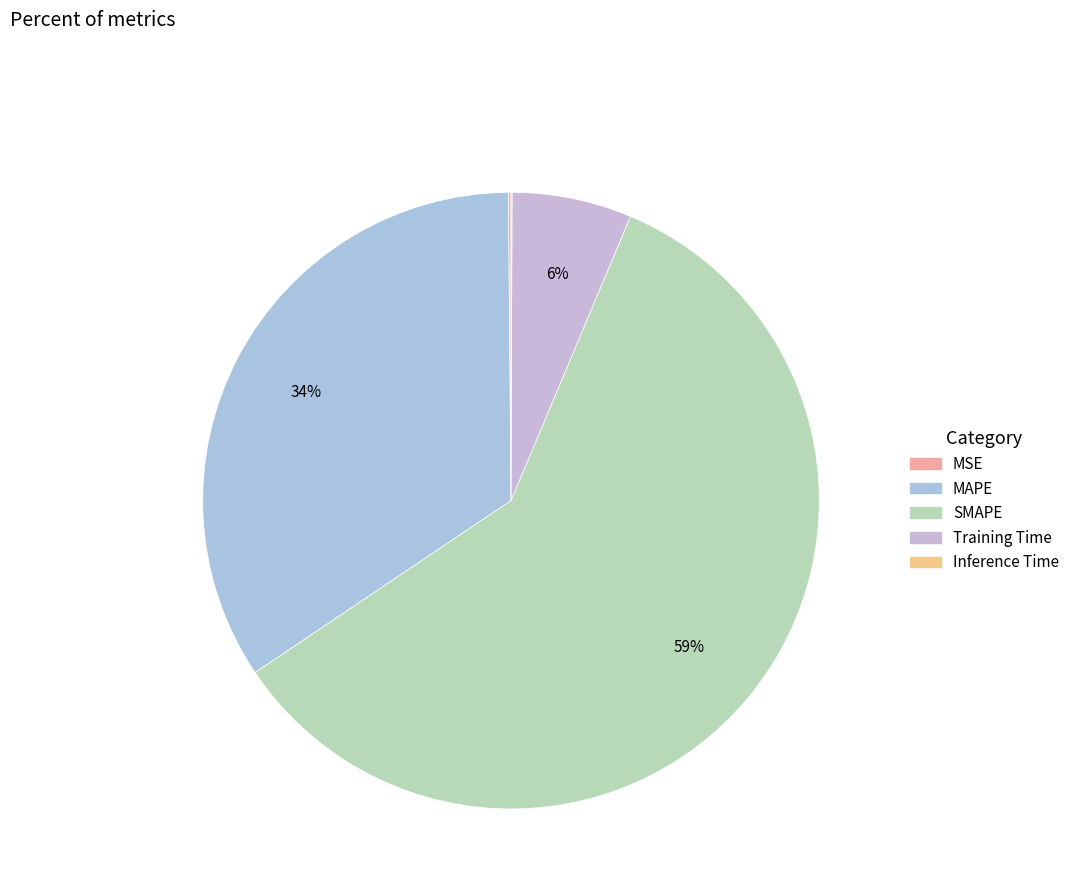

Does any single category account for the majority?

Yes